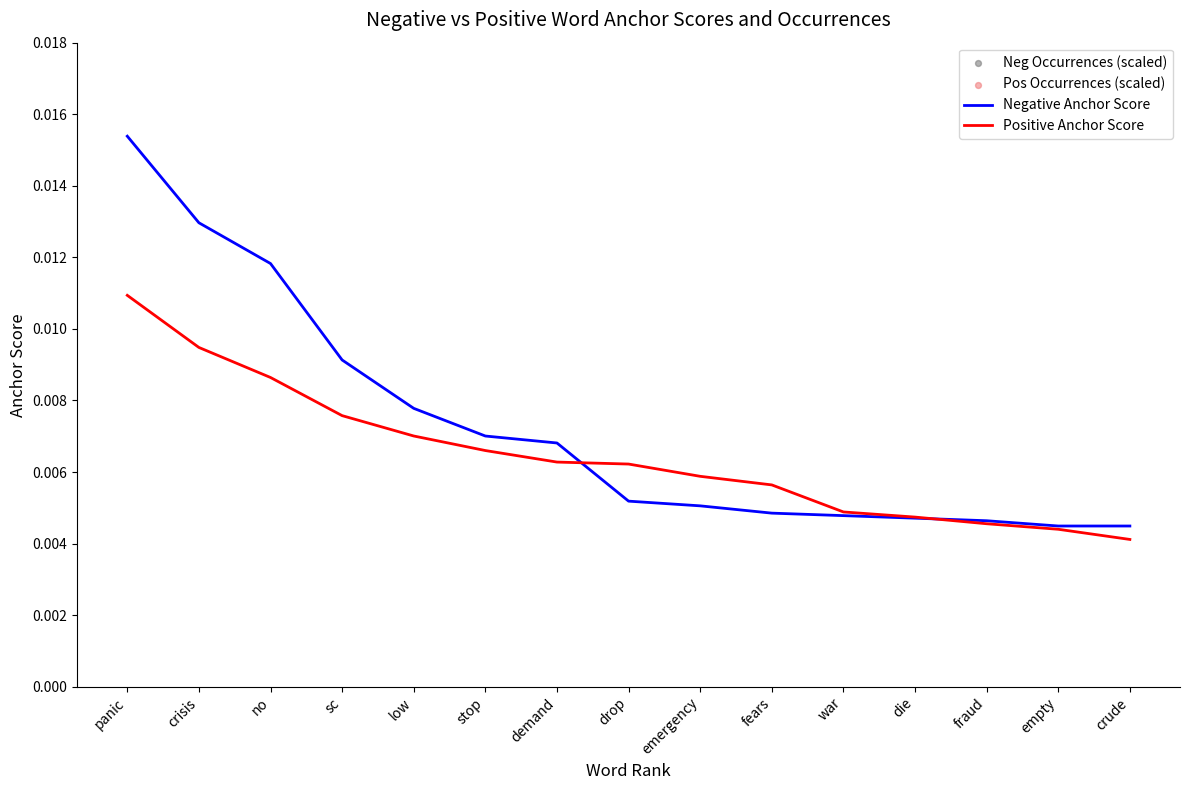

At how many categories does at least one series exceed 174?

3